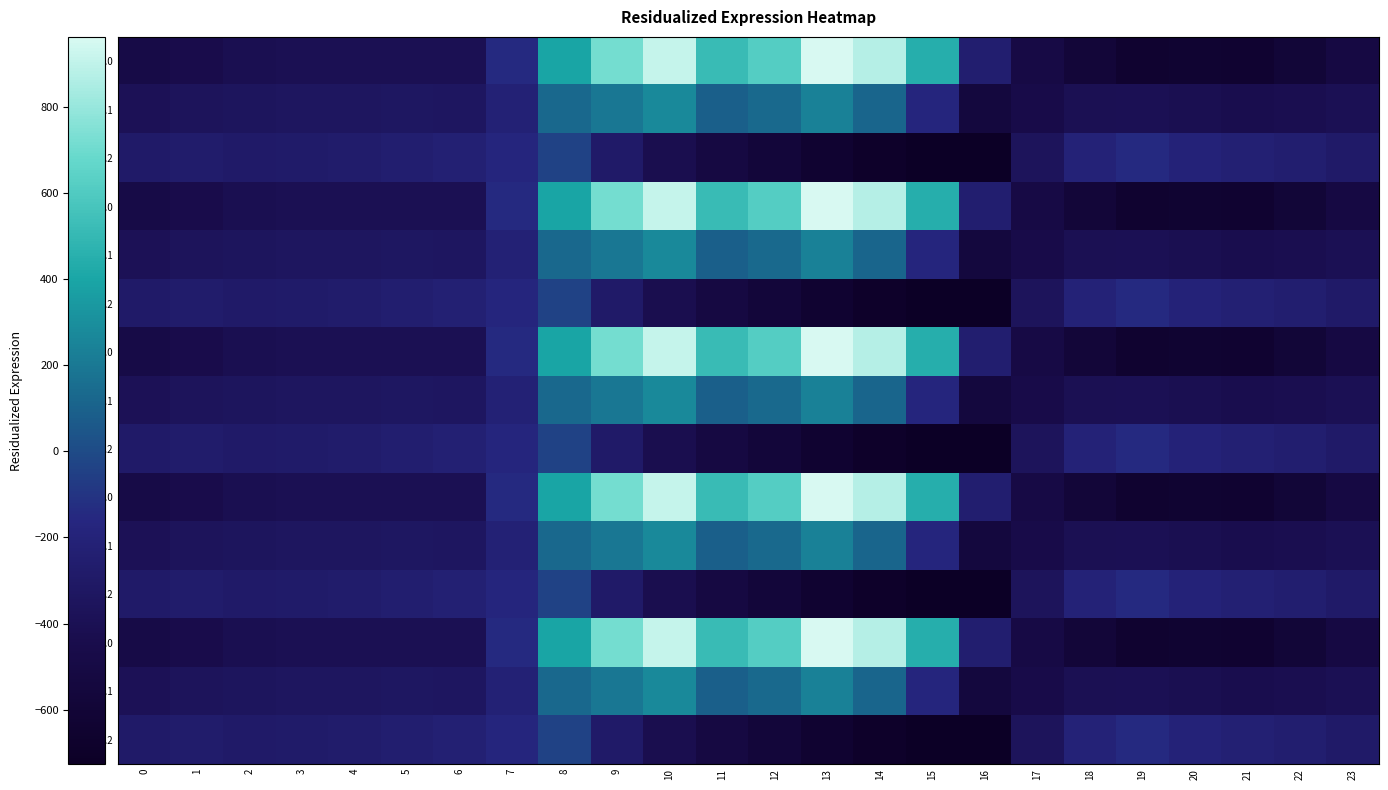

What is the smallest value displayed?

-726.6